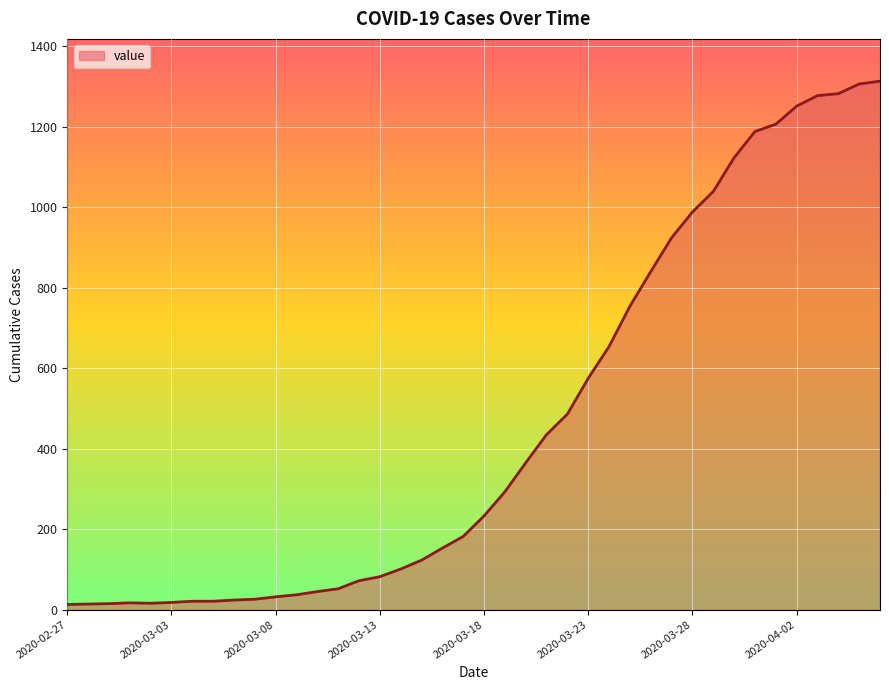

What is the greatest value displayed?

1313